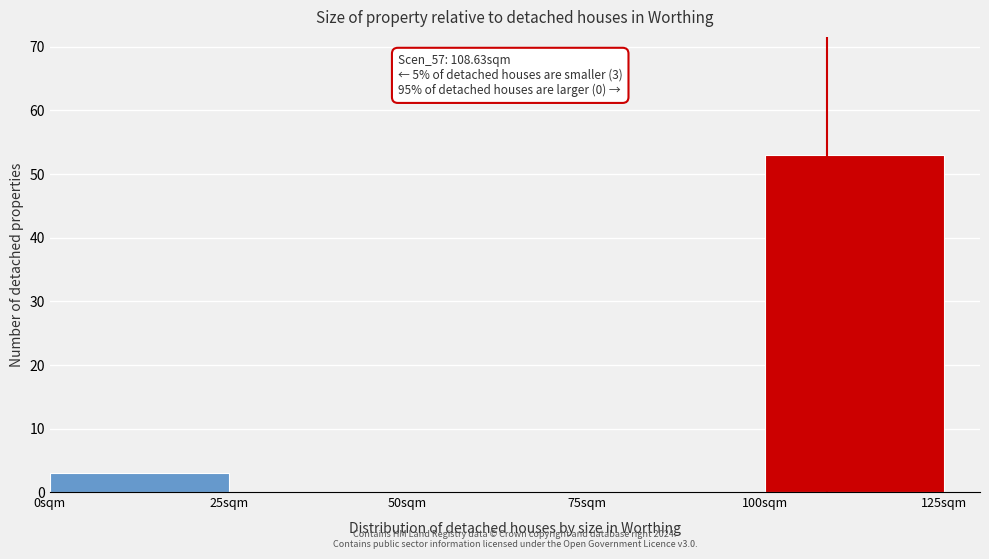

Over which range of the x-axis is the bar tallest?

100 to 125